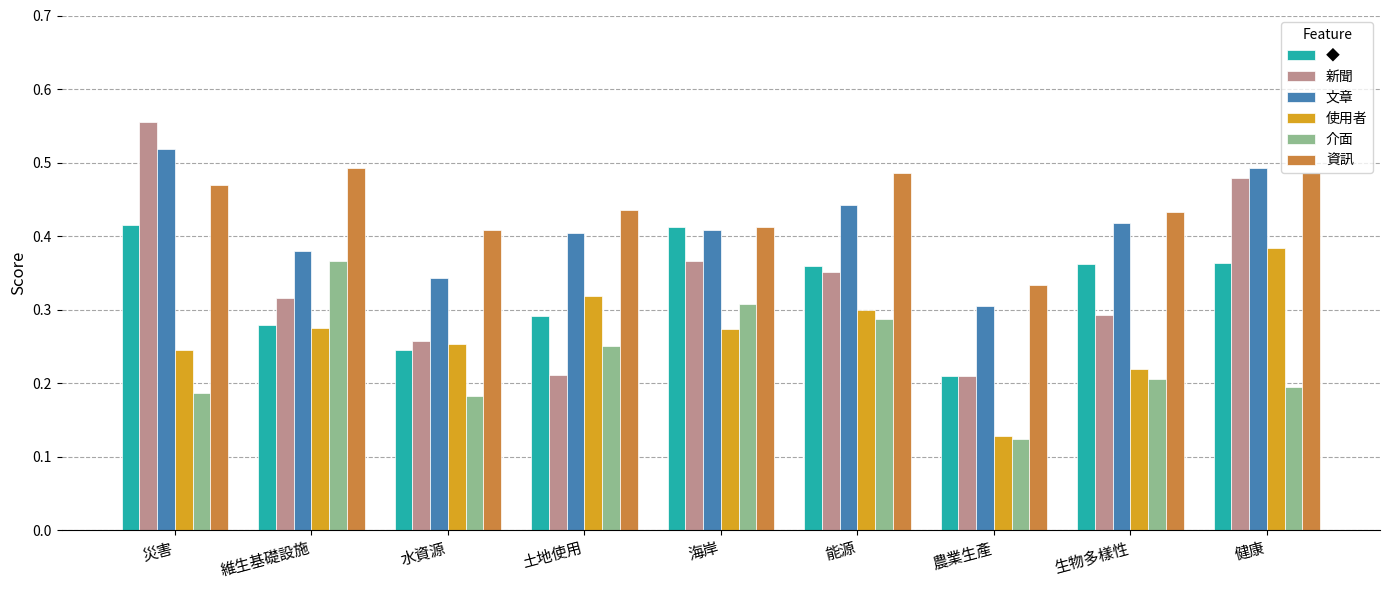

Count the 使用者 values in the range 0 to 1.

9